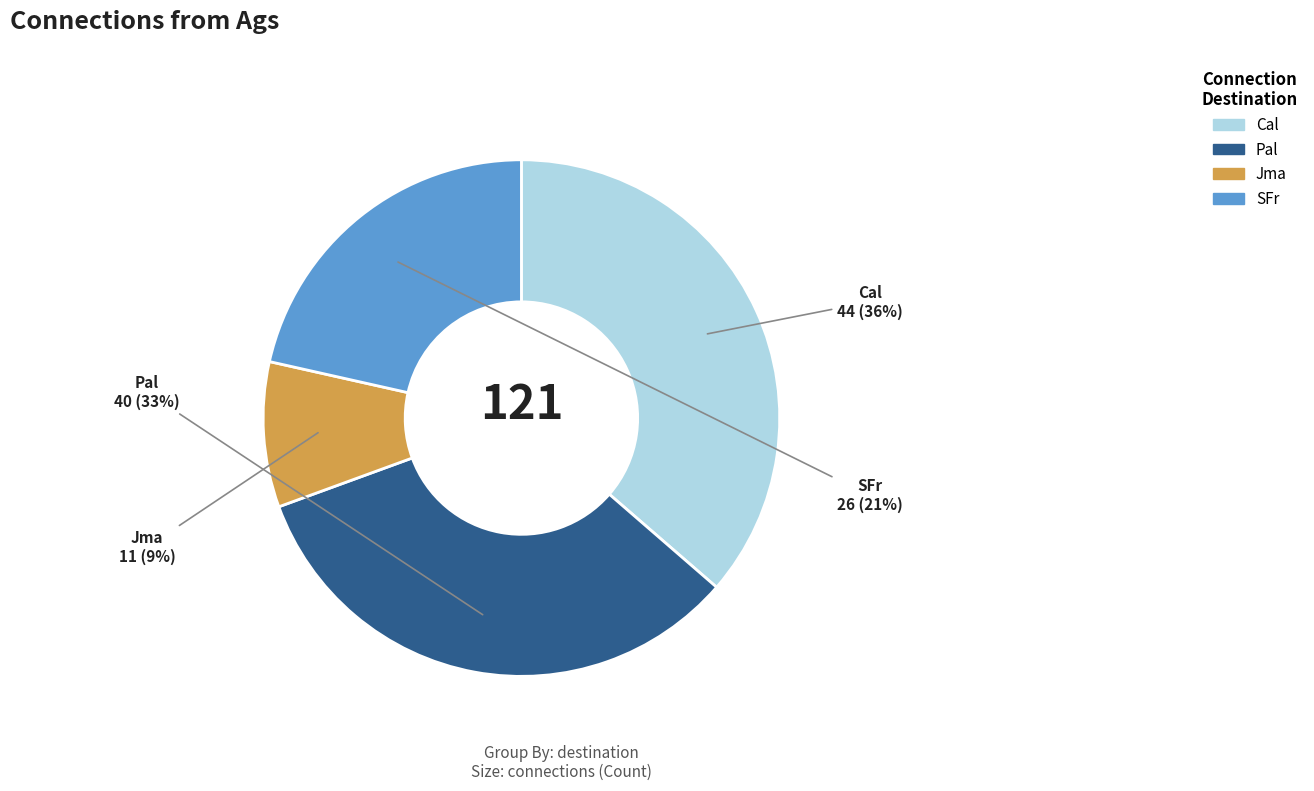

To the nearest percent, what percentage of the pie is Cal?

36%